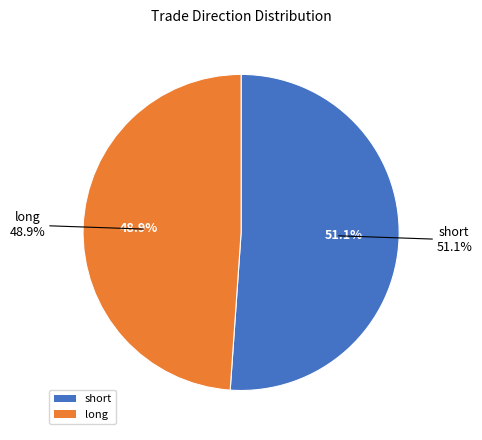

Which has a higher value, long or short?

short